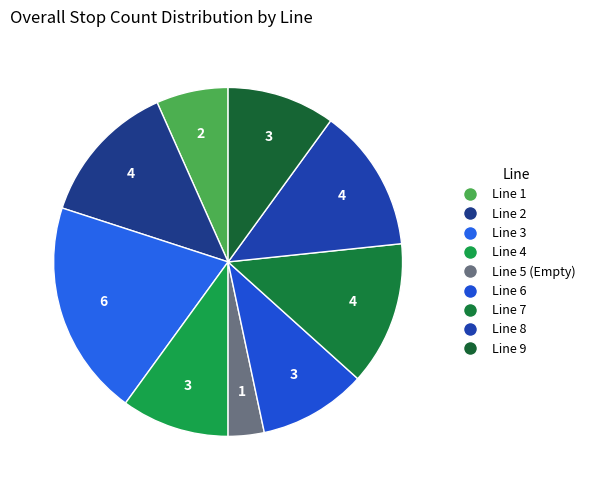

How many slices are in this pie chart?

9